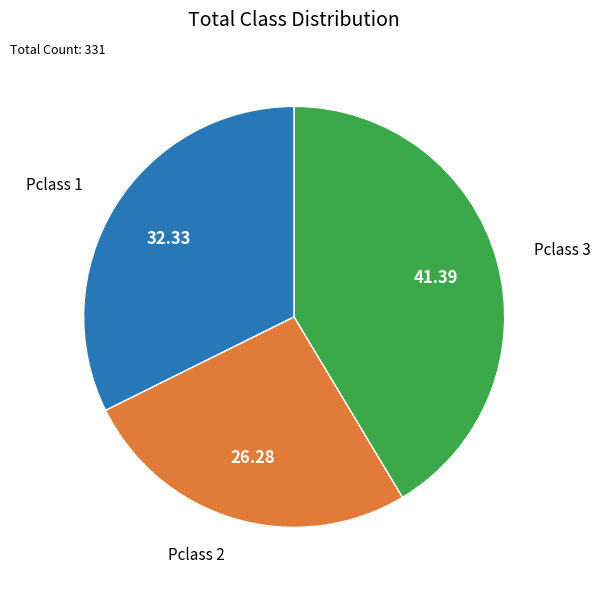

Is there a majority slice in this chart?

No